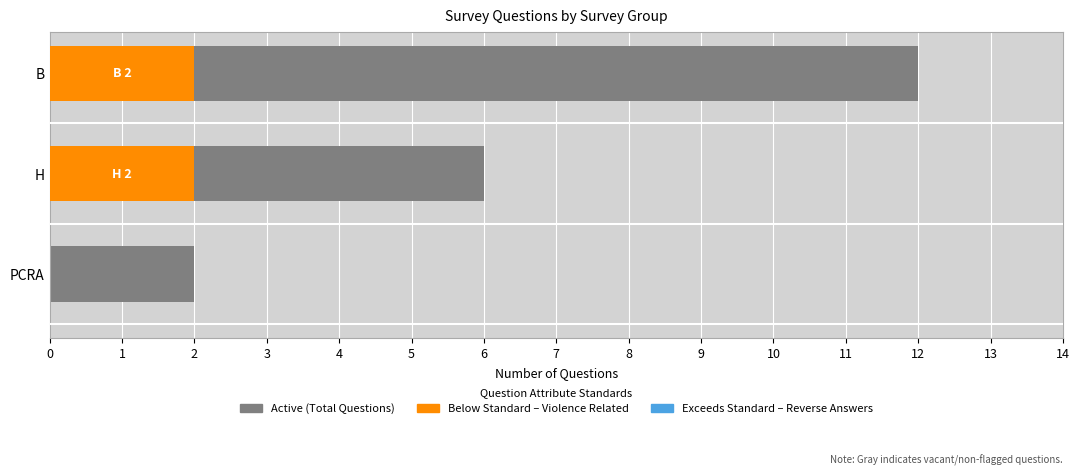

Is it true that reverse_answers equals 0.1 at 1?

False